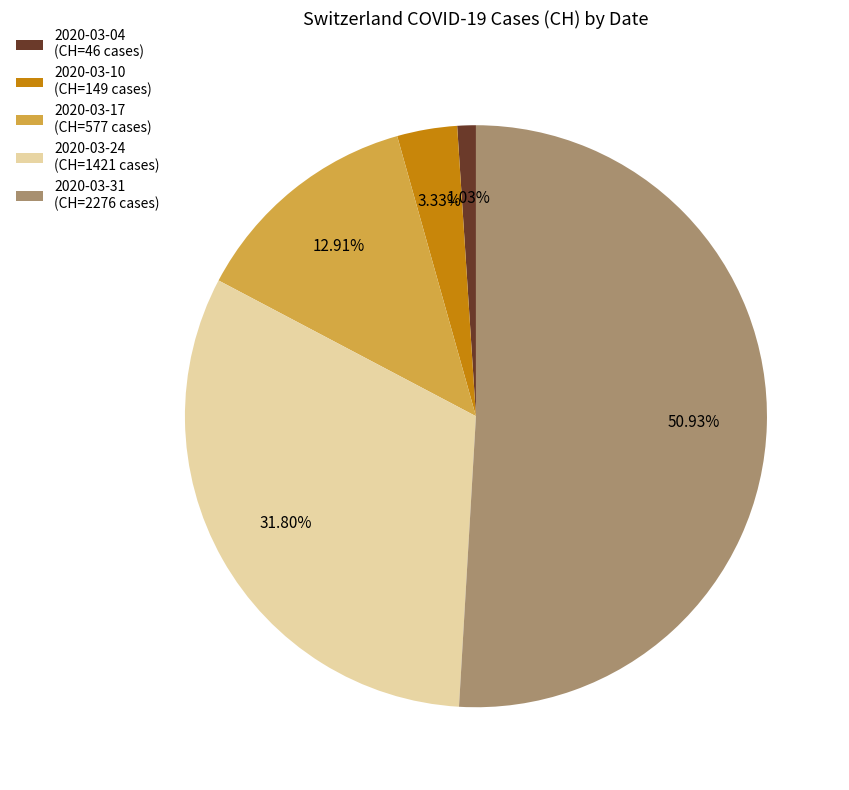

What is the smallest slice in the pie chart?

2020-03-04 (CH=46 cases)